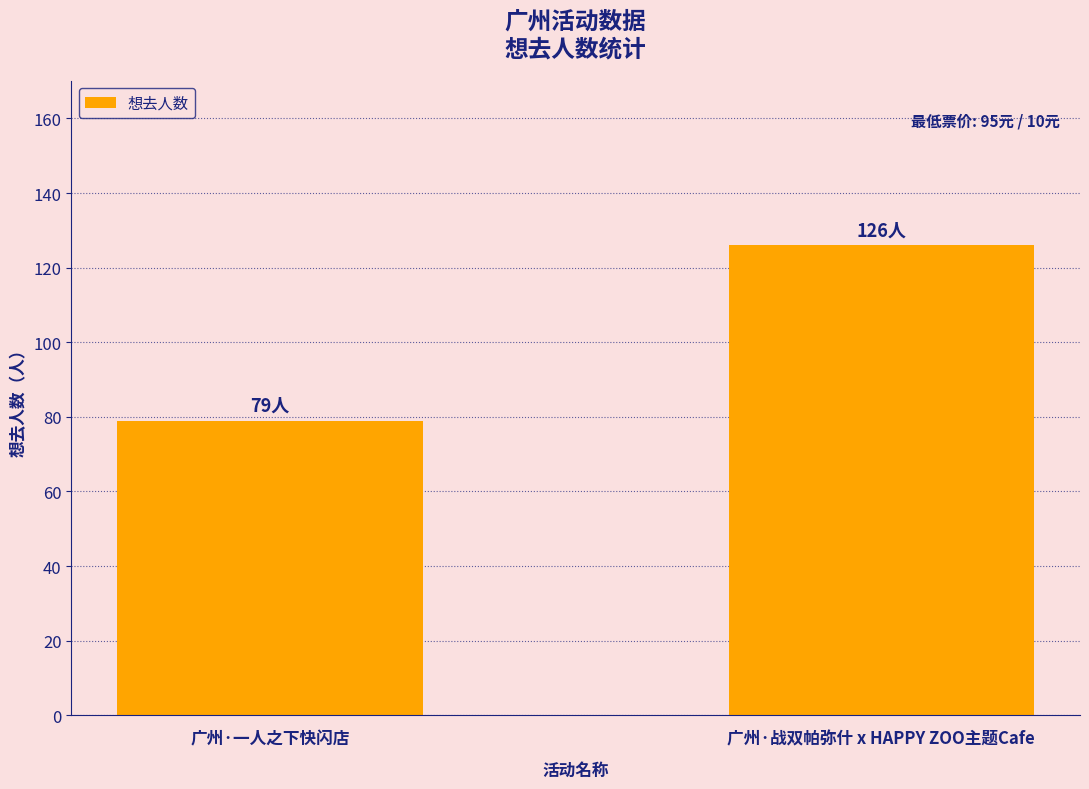

What is the difference between the maximum and minimum values?

47